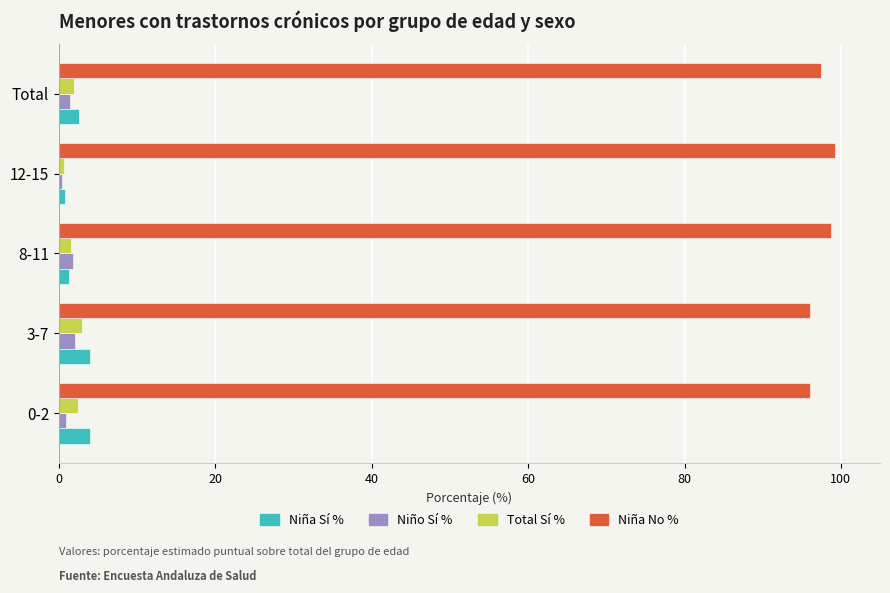

What is the difference between the second highest and minimum values in the Niña Sí % series?

3.2